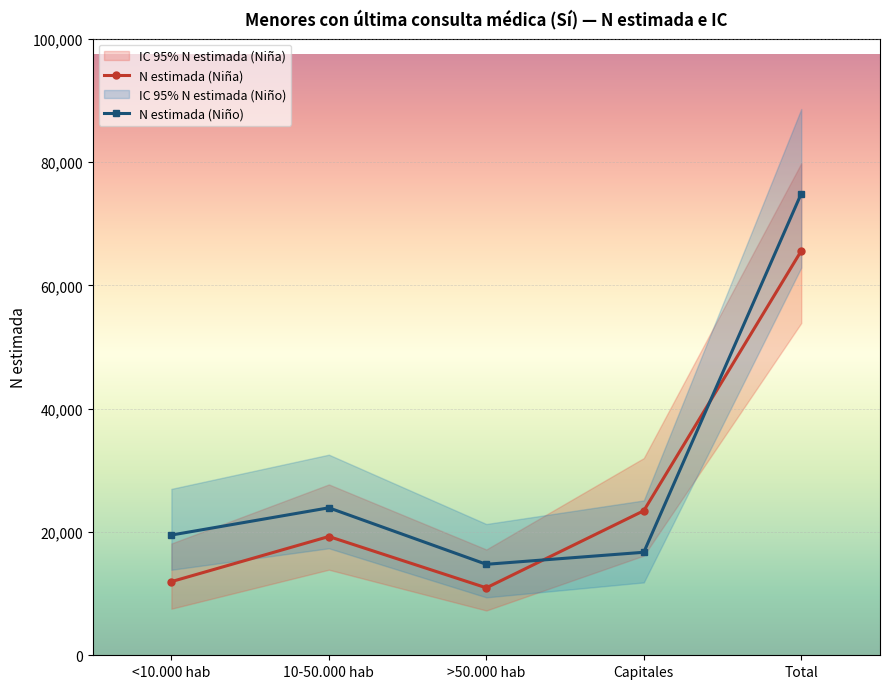

Reading left to right, list all the values displayed in this chart.

N estimada (Niña): <10.000 hab=11947	10-50.000 hab=19262	>50.000 hab=10941	Capitales=23446	Total=65597
N estimada (Niño): <10.000 hab=19500	10-50.000 hab=23920	>50.000 hab=14756	Capitales=16708	Total=74885